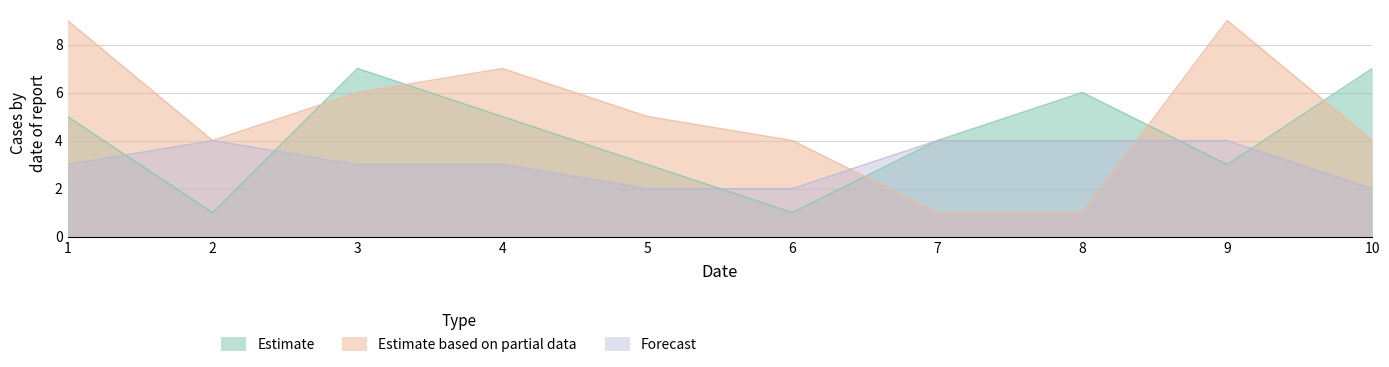

Where do col_3 and col_4 first cross each other?

1 and 2